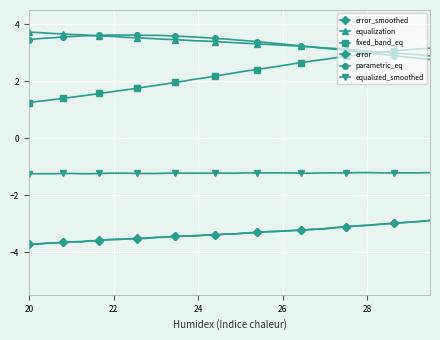

Which series has the largest total across all categories?

parametric_eq